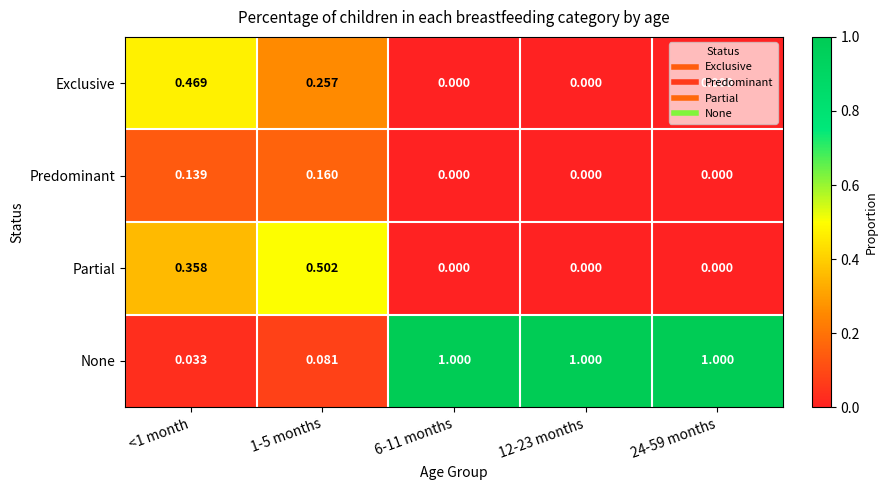

Which series has the largest range (max minus min)?

None